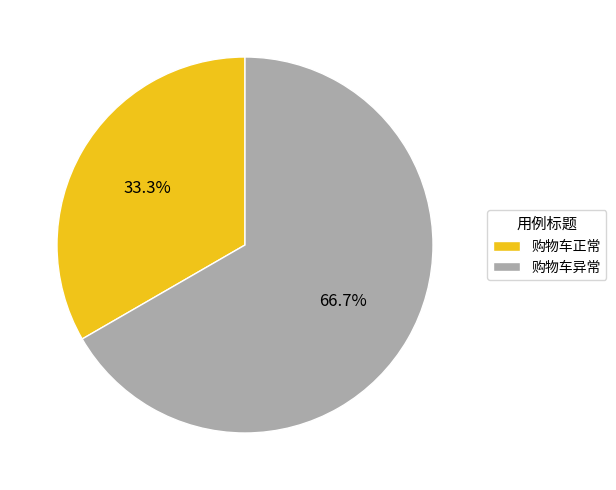

True or false: 购物车正常 accounts for 33% of the total.

True